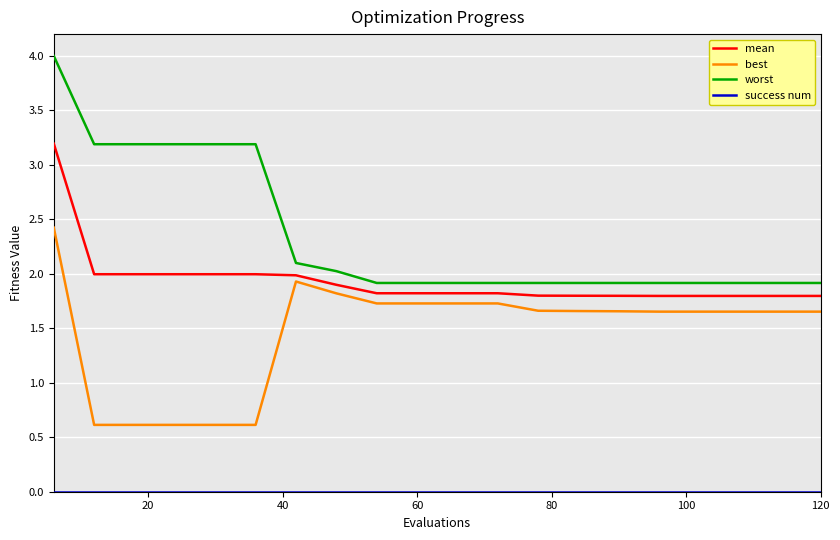

How many series are shown in this chart?

4